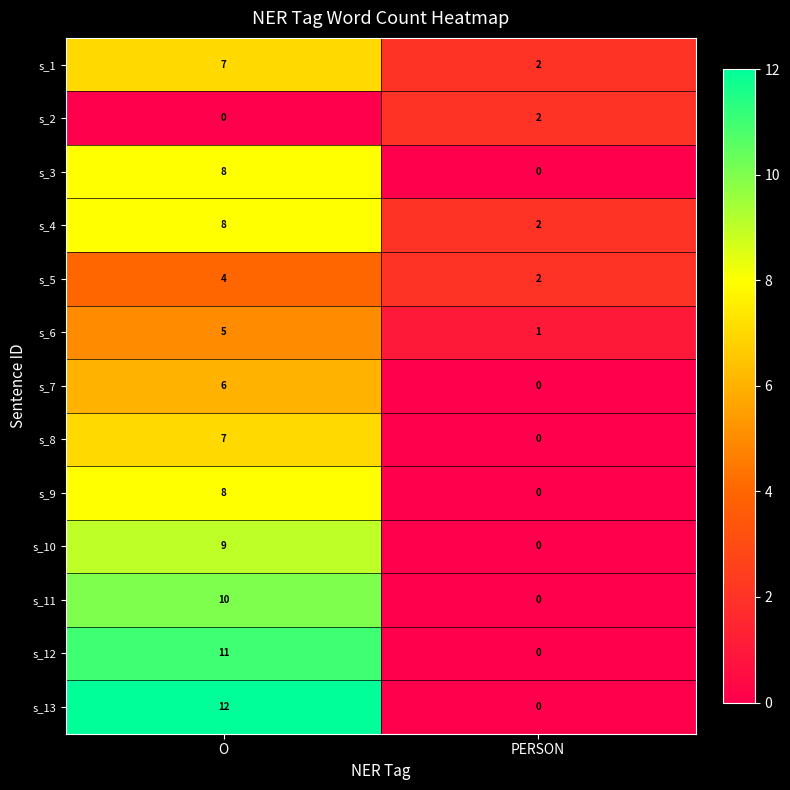

What value does the s_8 series have at O?

7